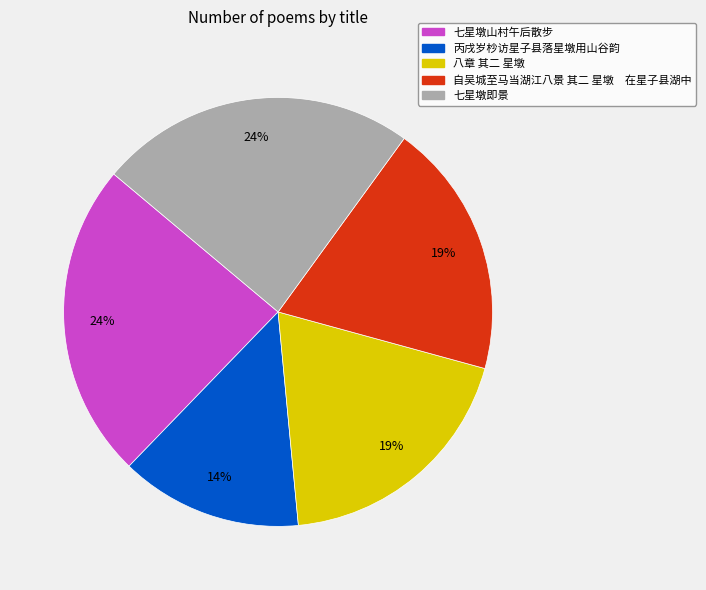

True or false: 七星墩山村午后散步 accounts for 24% of the total.

True